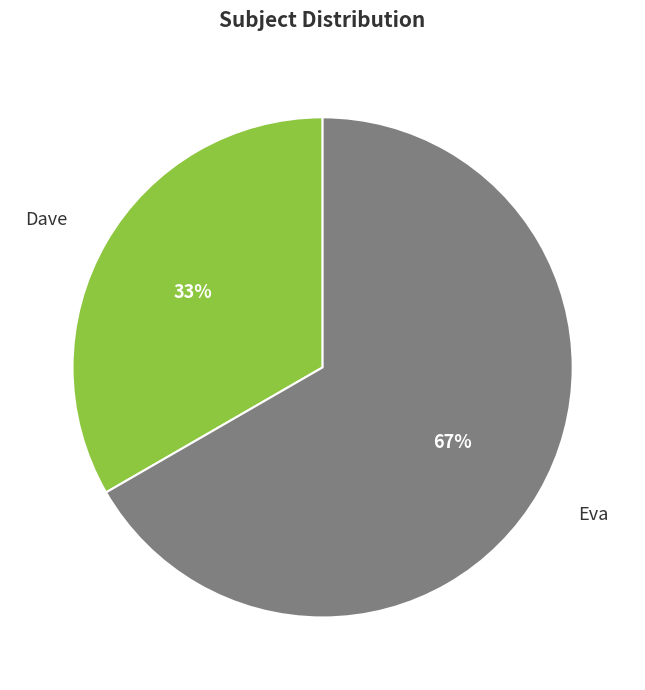

Is there any slice that represents more than half of the pie?

Yes